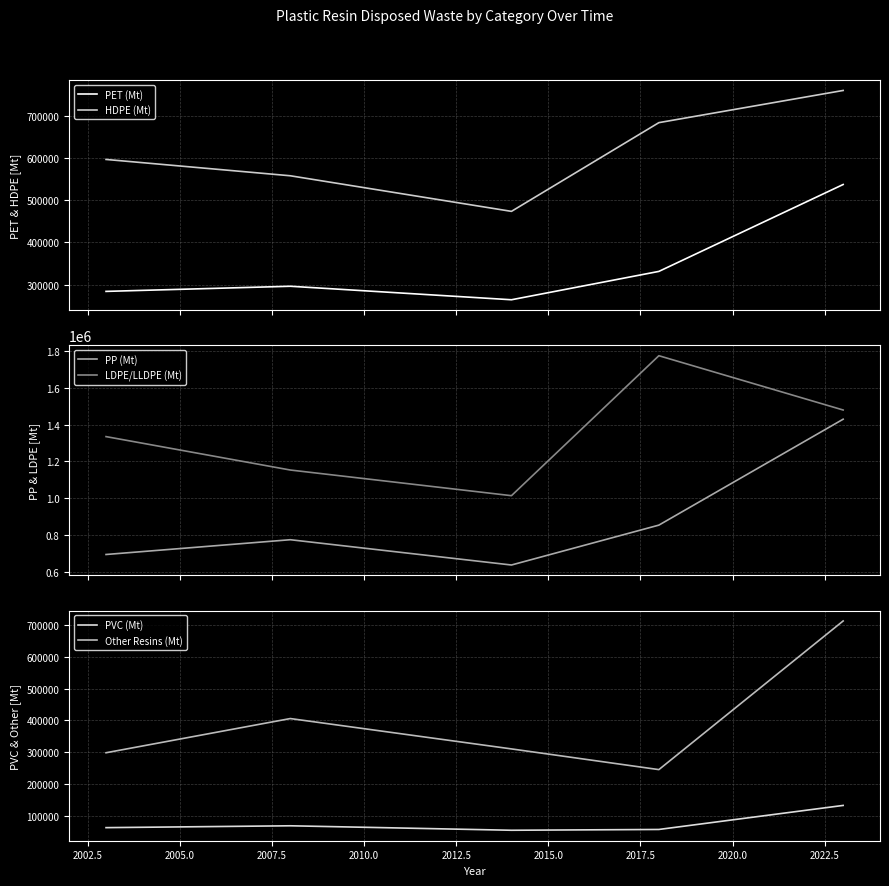

True or false: PET (Mt) and HDPE (Mt) cross at least once.

False